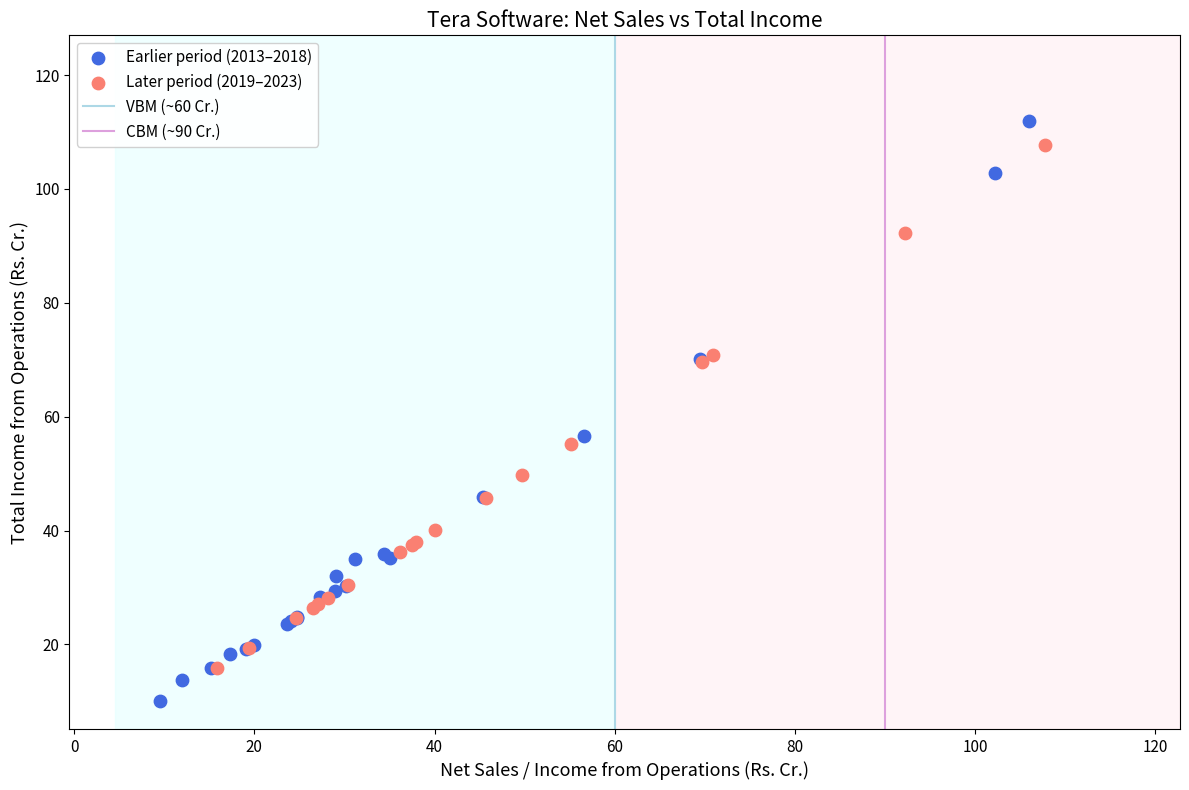

Which series reaches the maximum Y coordinate?

Earlier period (2013–2018)